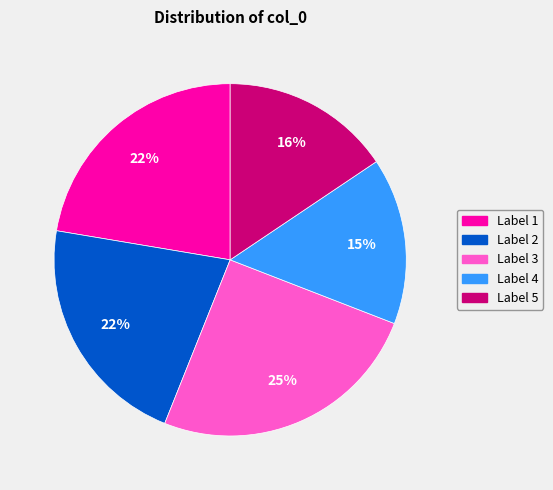

Which slice is the largest?

Label 3